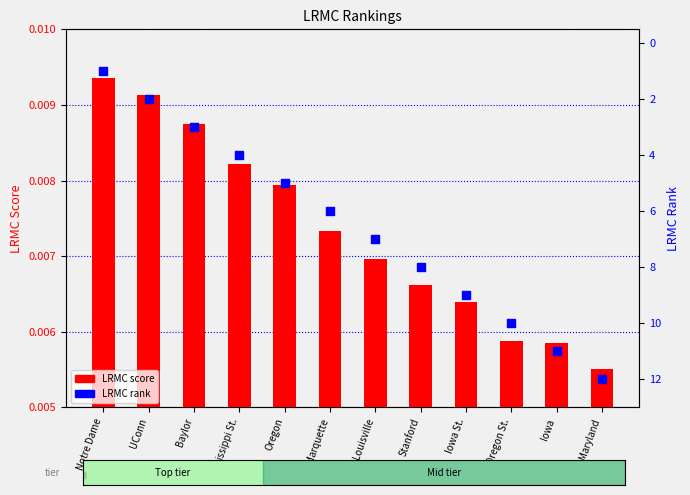

At which category is the sum across all series the highest?

Maryland